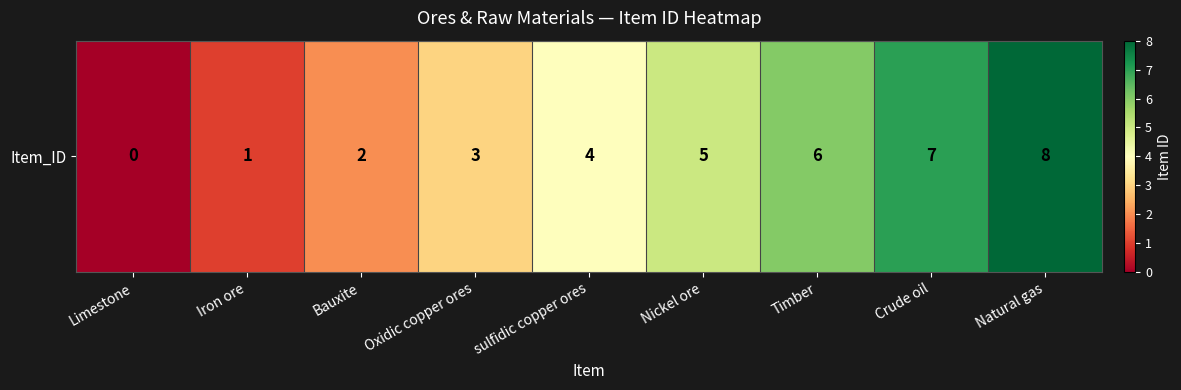

Reading left to right, transcribe all the data shown in this chart.

0	1	2	3	4	5	6	7	8